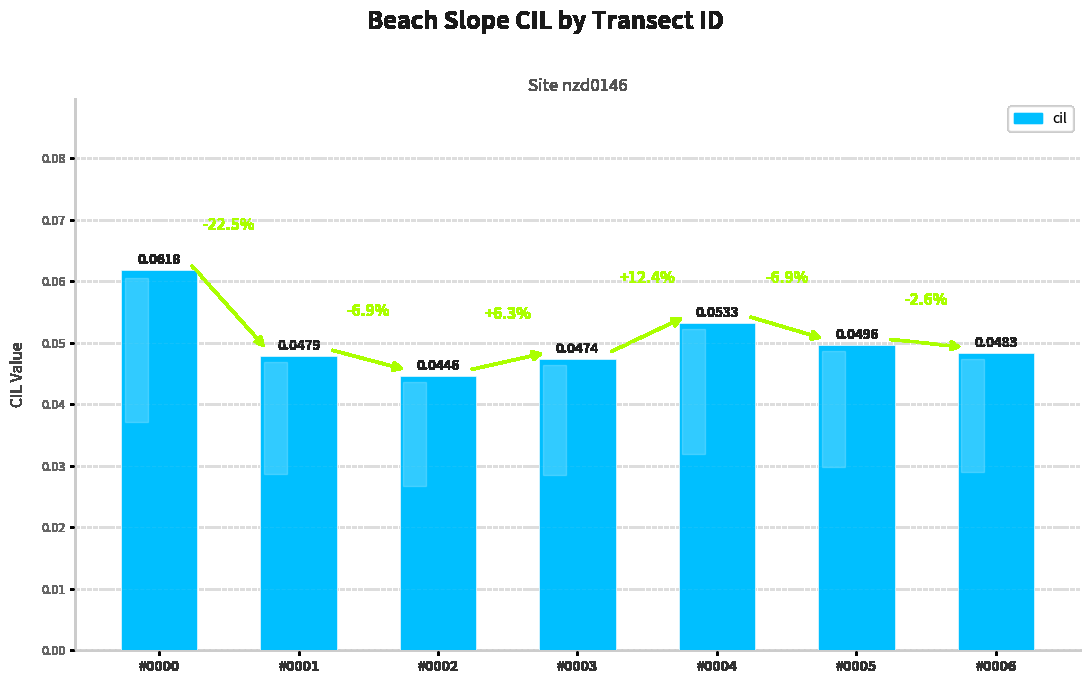

Rank the categories by value from lowest to highest.

#0002, #0003, #0001, #0006, #0005, #0004, #0000